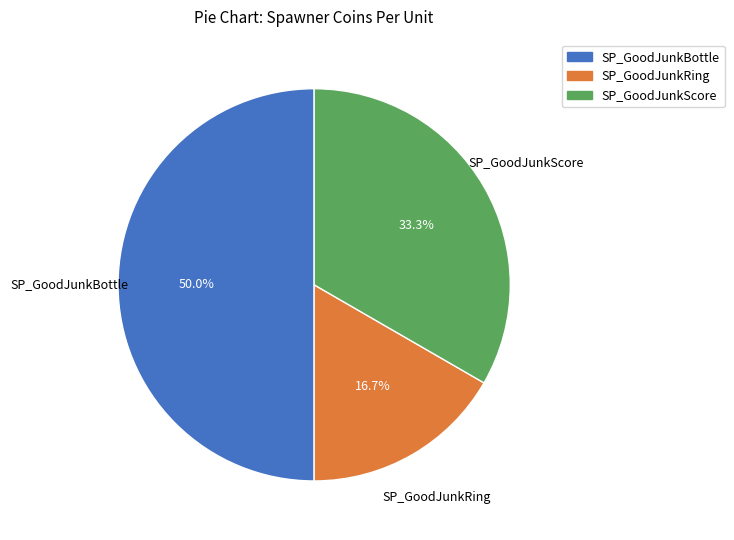

What is the smallest slice in the pie chart?

SP_GoodJunkRing